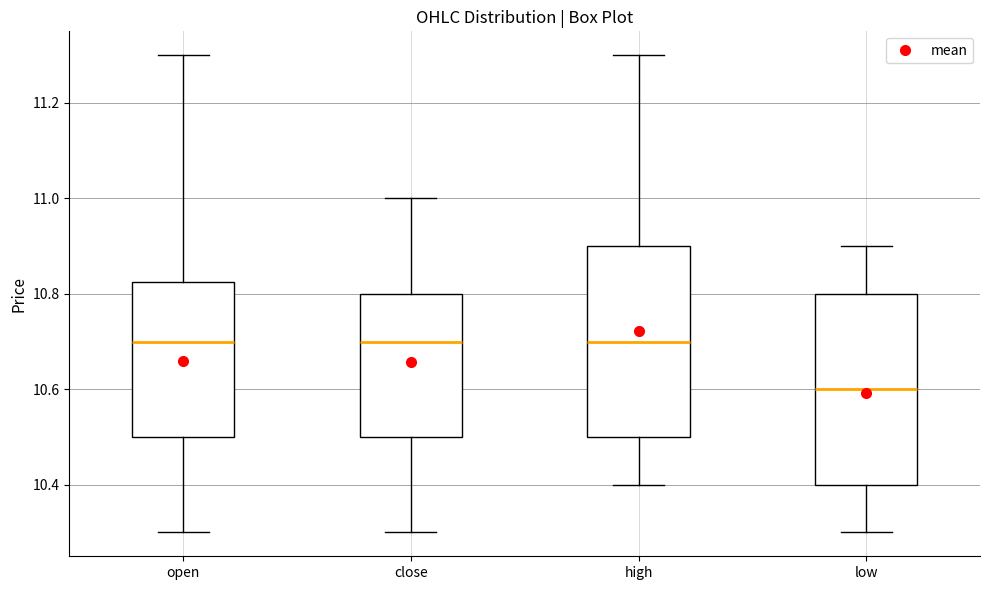

Where does the median line of the box for low sit on the y-axis? The values are not printed on the chart, so give them approximately, as read against the axis.

10.60